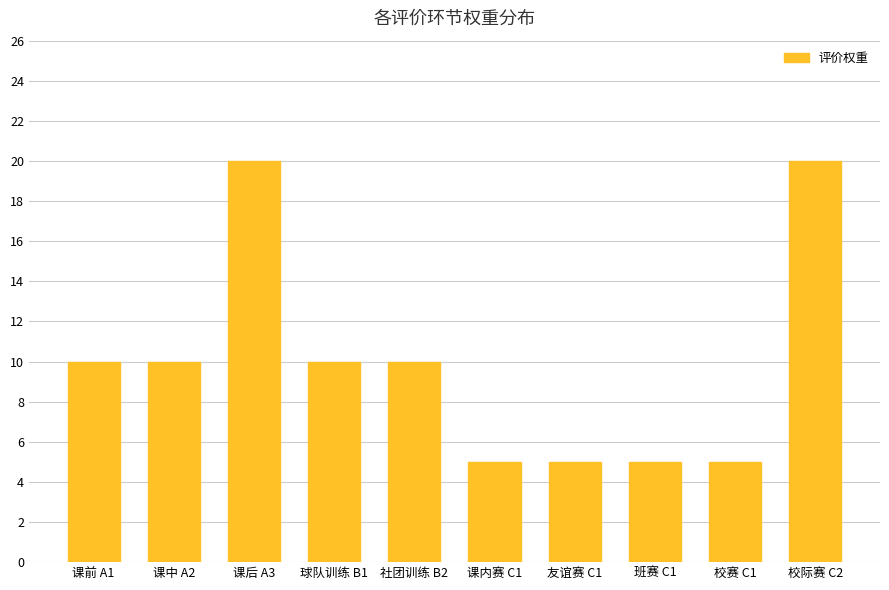

What is the ratio of the value at 友谊赛 C1 to the value at 课内赛 C1?

1.0